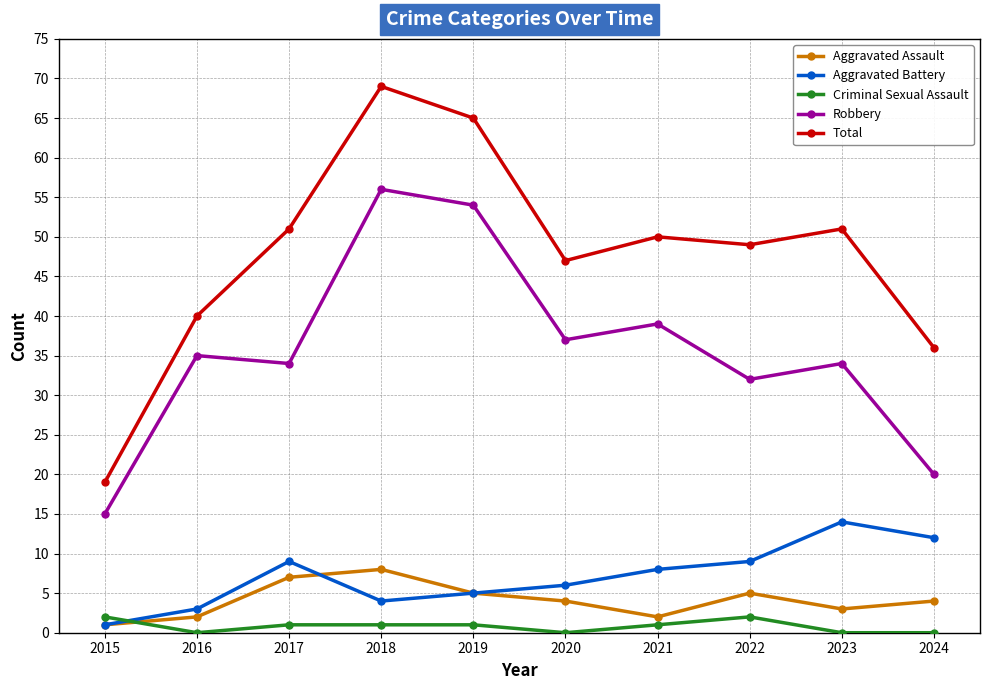

List the series in order of their peak value, highest first.

Total, Robbery, Aggravated Battery, Aggravated Assault, Criminal Sexual Assault